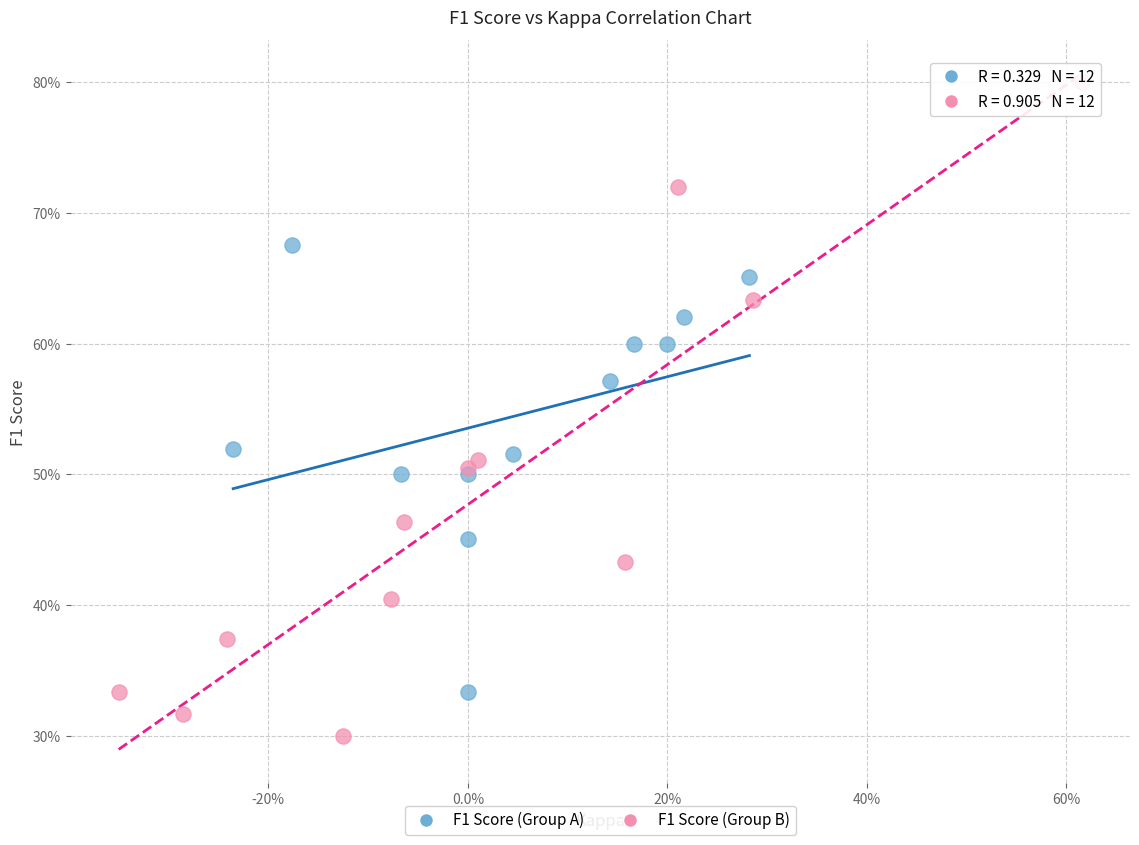

Which series contains the lowest Y value?

F1 Score (Group B)